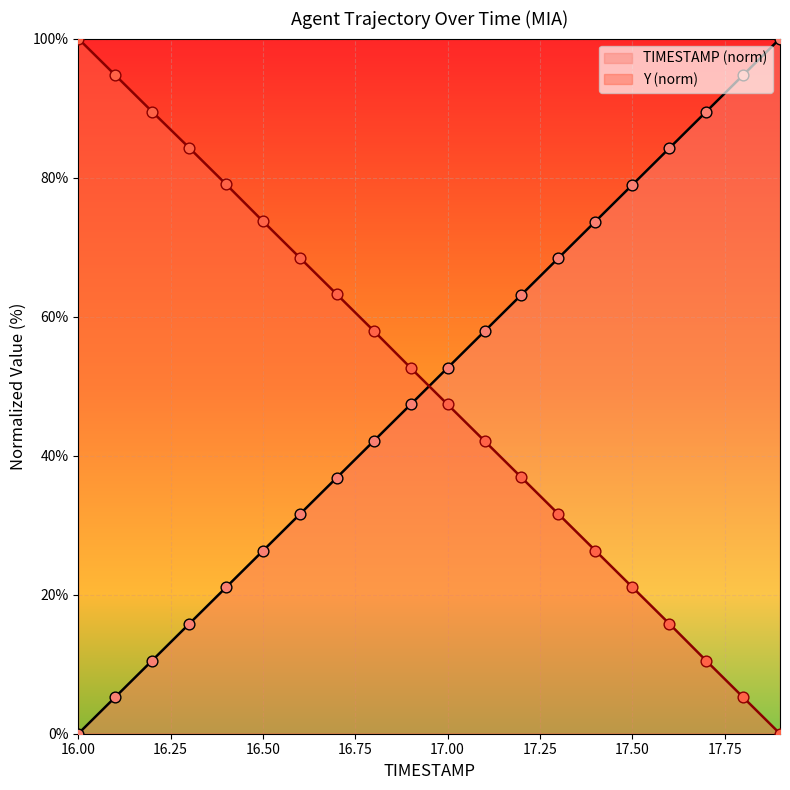

At how many categories does at least one series exceed 99?

2